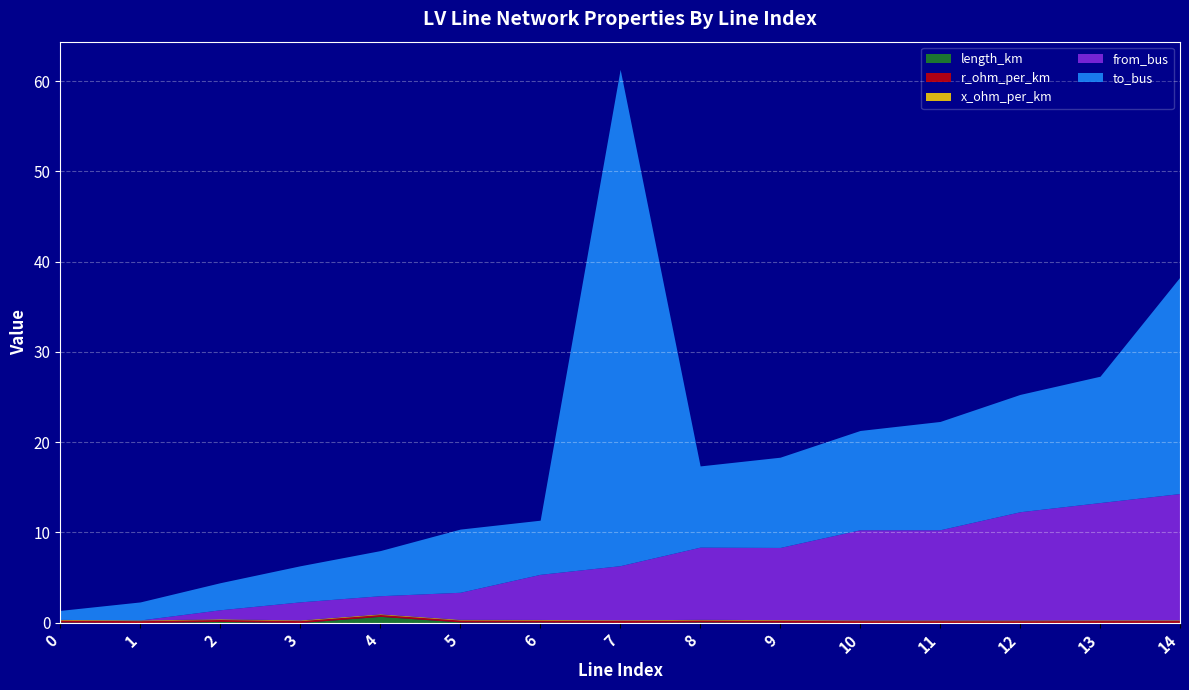

What are all the series names shown in the legend?

length_km, r_ohm_per_km, x_ohm_per_km, from_bus, to_bus